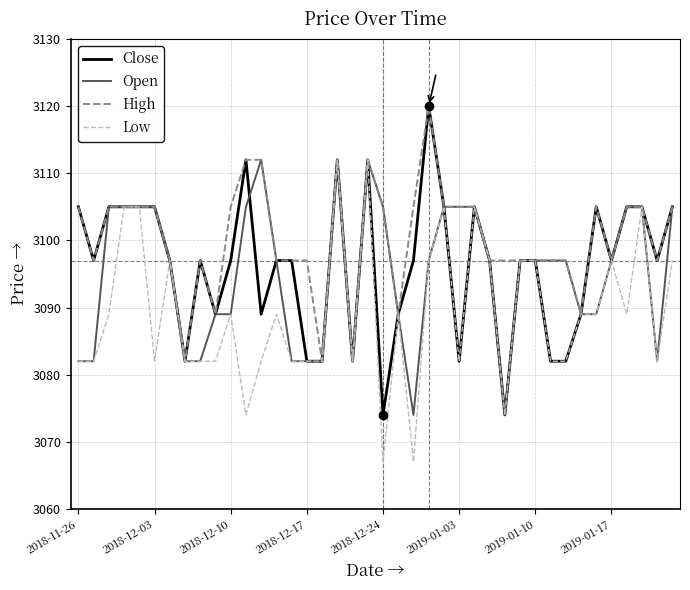

What is the minimum value shown in the chart?

3067